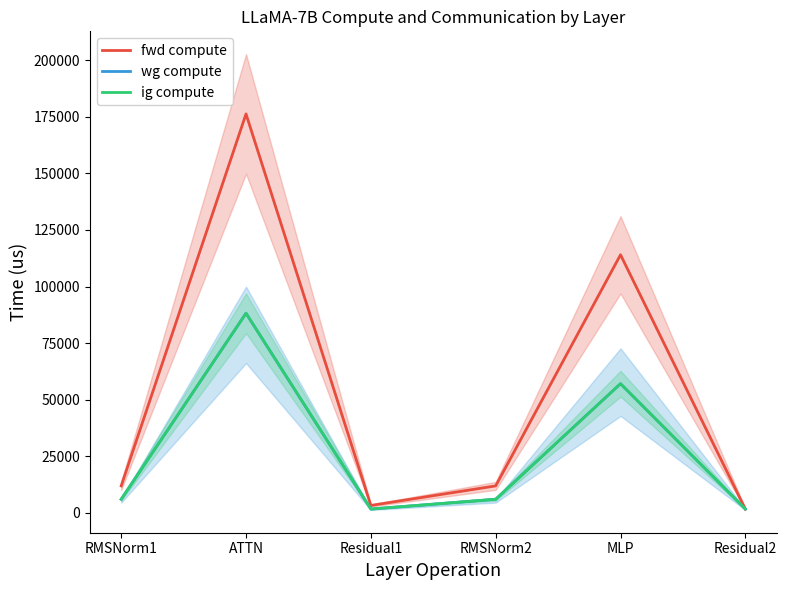

True or false: ig compute has a value of 1585.0 at Residual1.

True